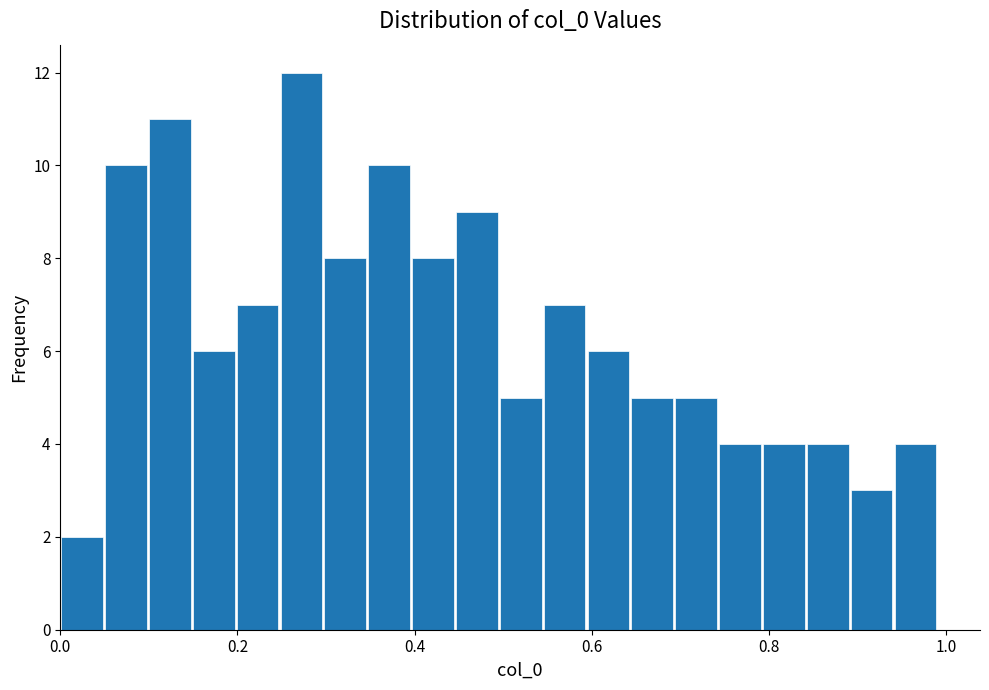

Read against the x-axis, roughly where is the centre of the tallest bar?

0.28